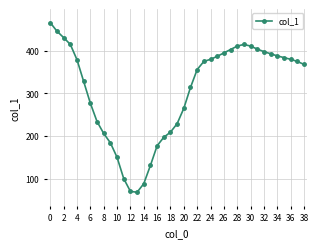

What is the minimum value shown in the chart?

68